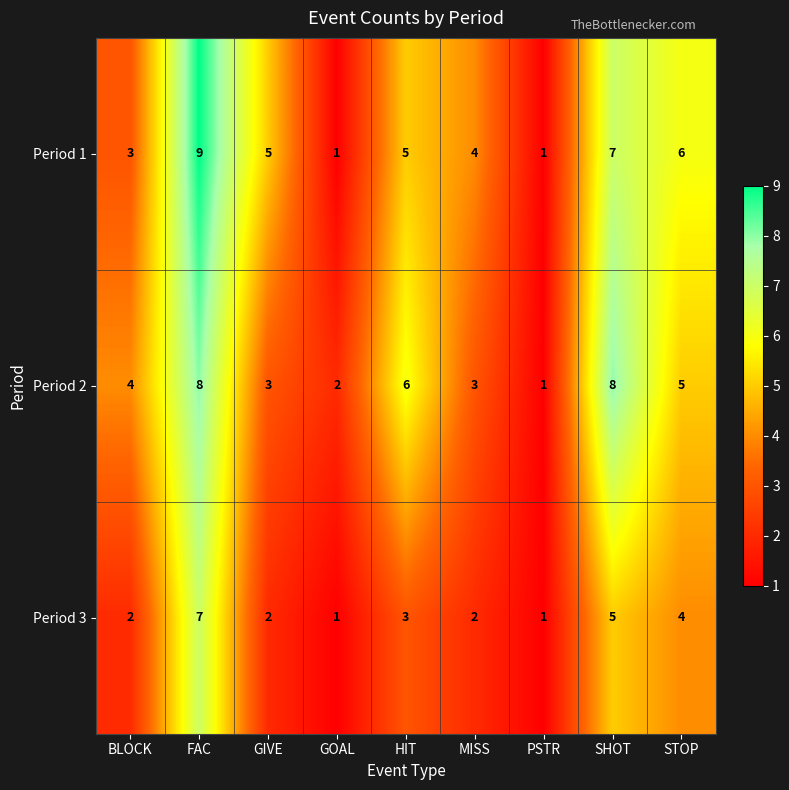

Reading left to right, transcribe all the data shown in this chart.

Period 1: 3	9	5	1	5	4	1	7	6
Period 2: 4	8	3	2	6	3	1	8	5
Period 3: 2	7	2	1	3	2	1	5	4